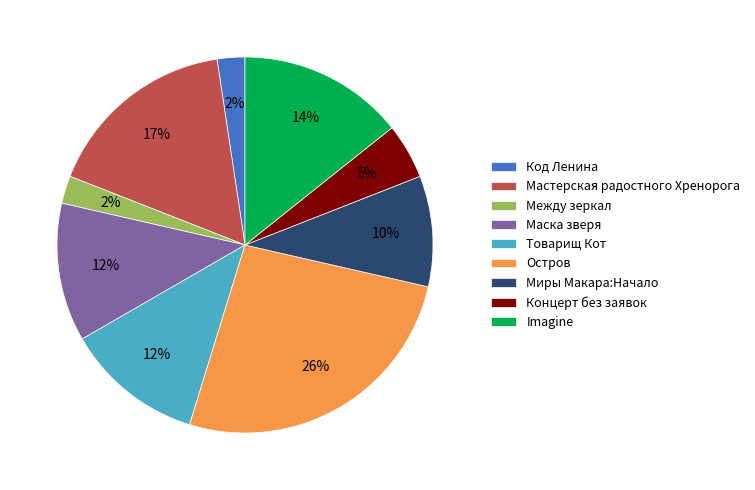

Count the number of slices in the pie.

9